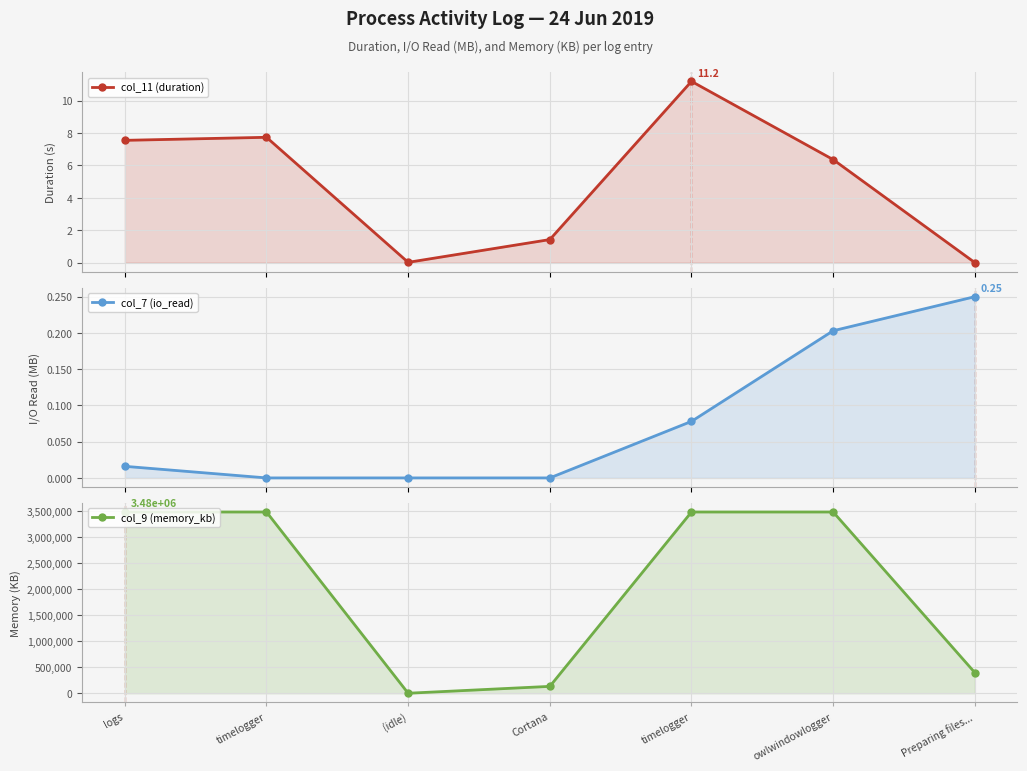

At which category does the chart reach its peak across all series?

logs